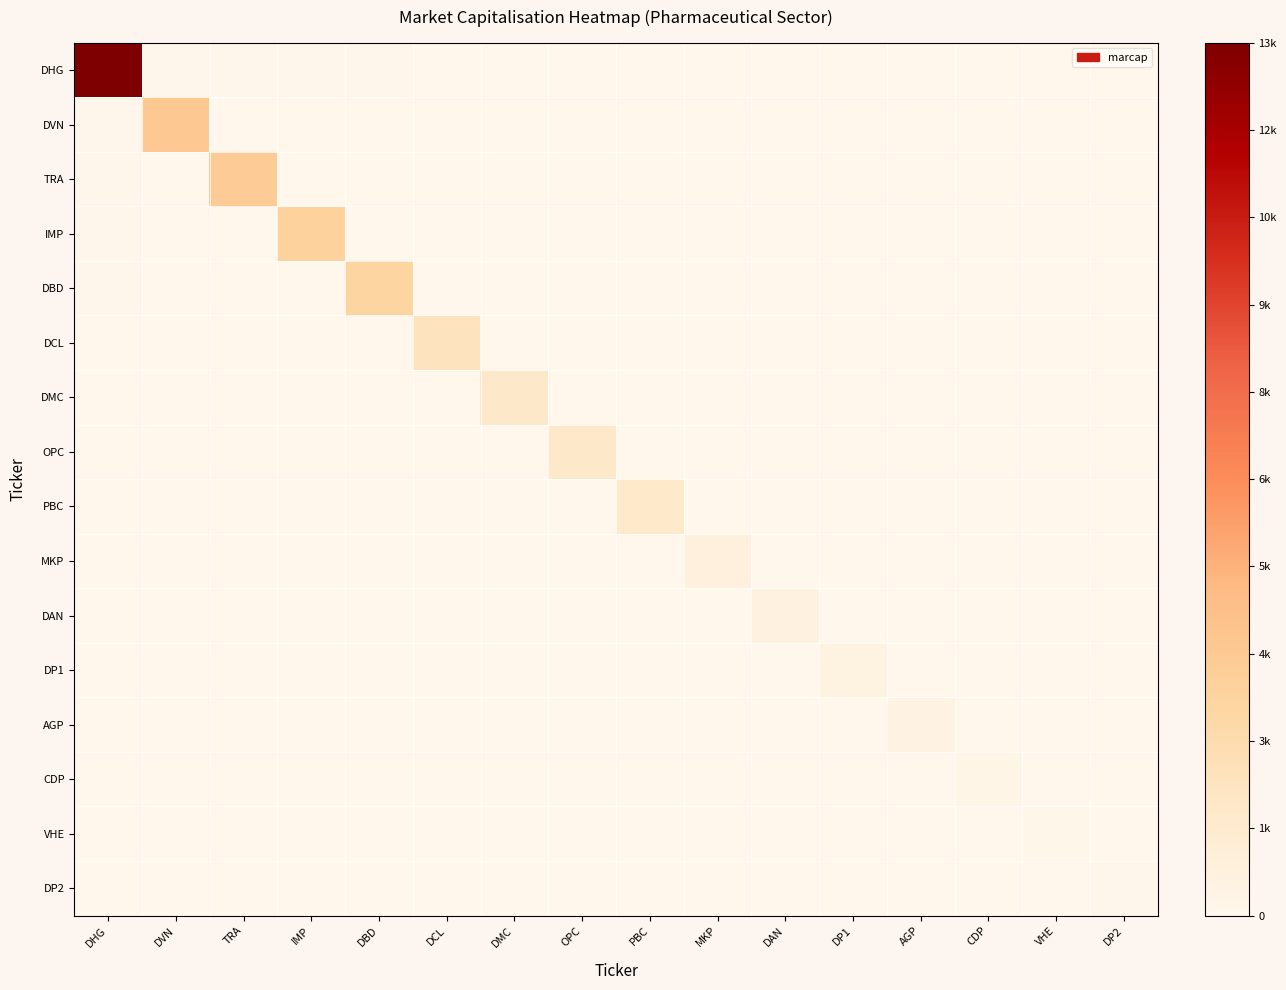

Which series has the largest total across all categories?

DHG